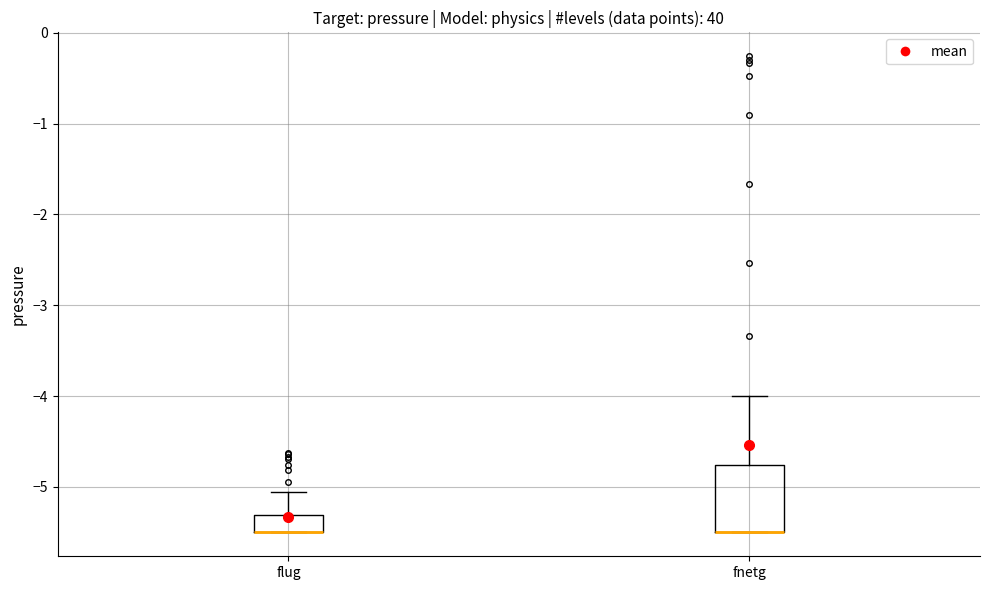

Comparing the boxes themselves (not the whiskers), which one is the tallest?

fnetg